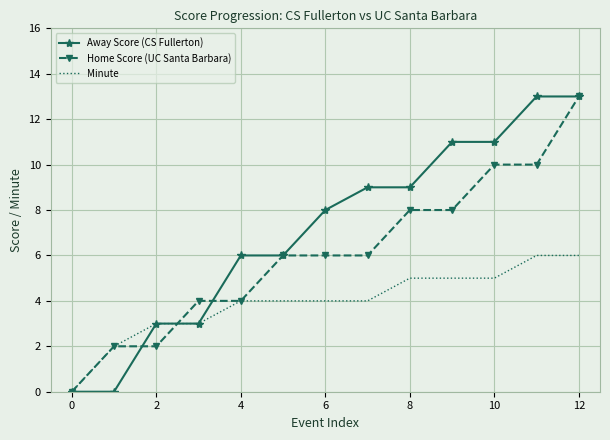

List the series in order of their overall mean, highest first.

Away Score (CS Fullerton), Home Score (UC Santa Barbara), Minute